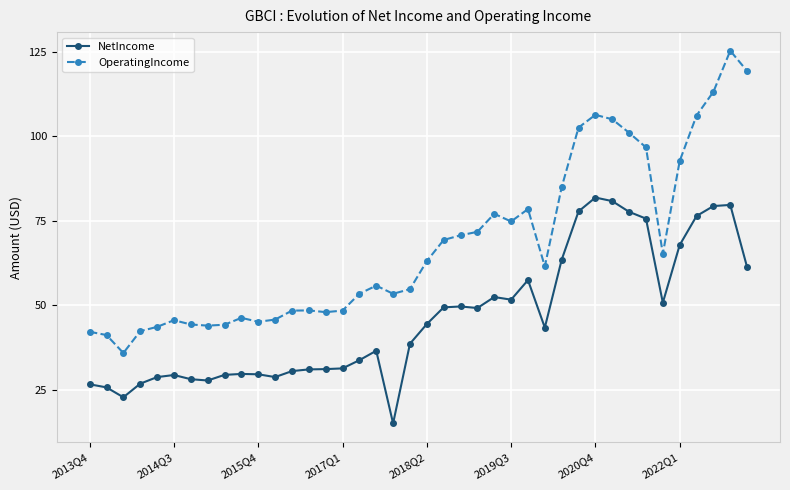

Count the number of data series in this chart.

2